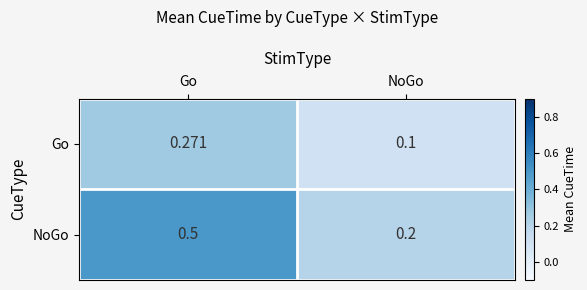

Between Go and NoGo, which series saw the biggest shift?

NoGo